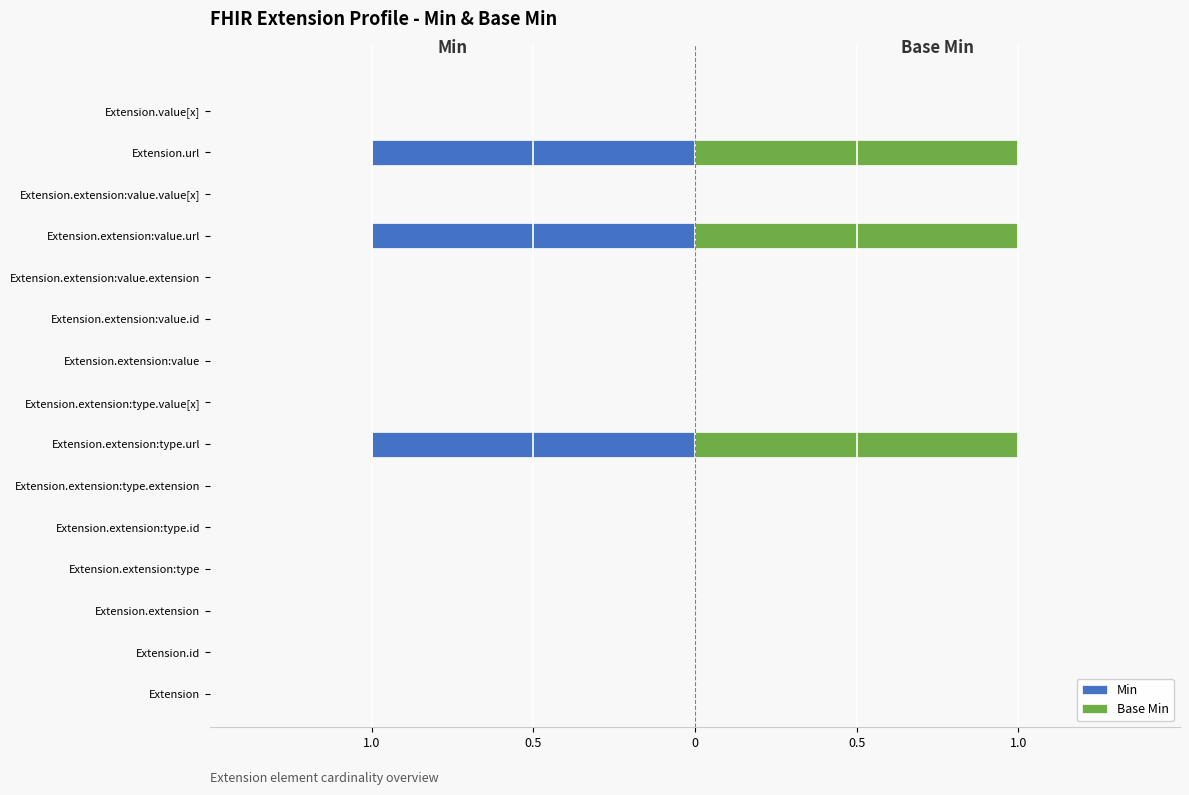

What is the difference between the second highest and minimum values in the Base Min series?

1